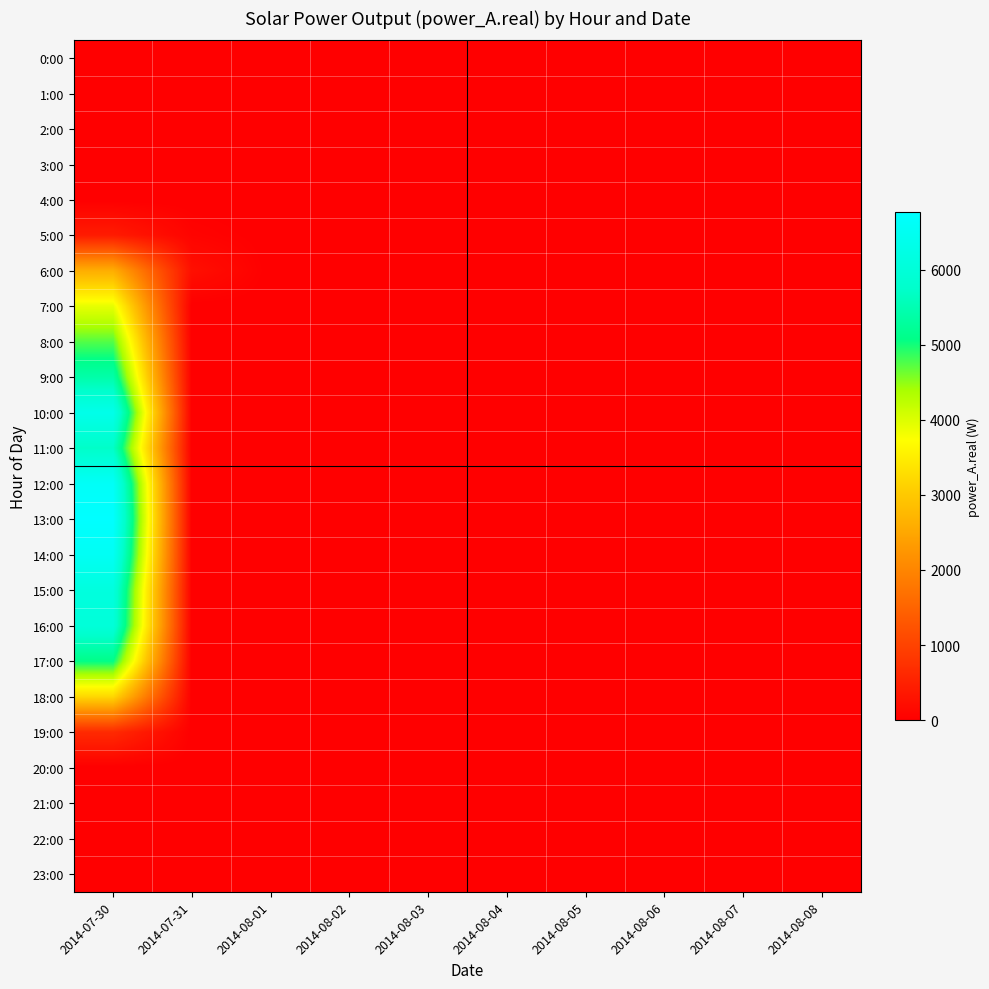

Which series has the largest total across all categories?

13:00